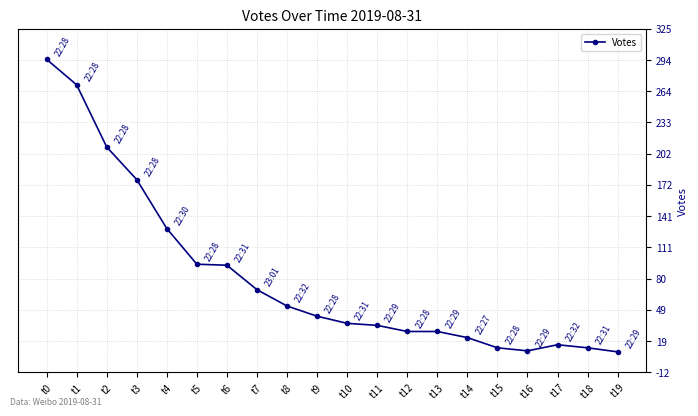

Which label corresponds to the largest value in the chart?

t0